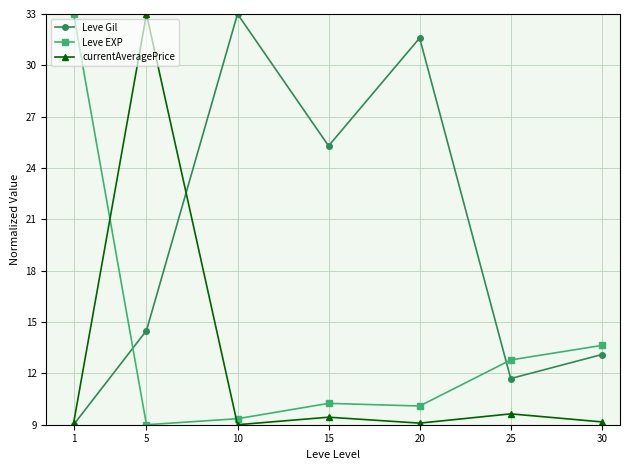

At which category is the sum across all series the highest?

5